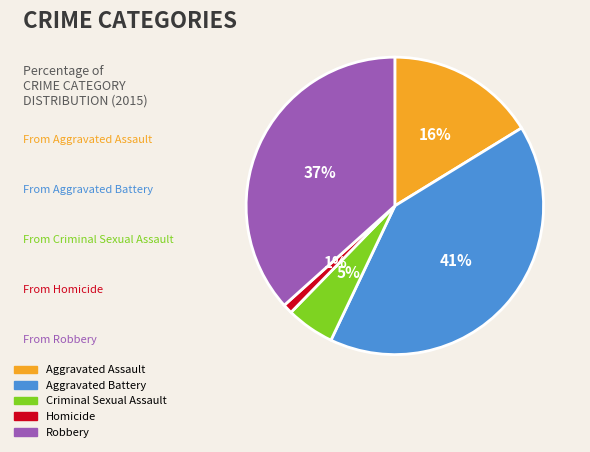

What is the largest slice in the pie chart?

Aggravated Battery